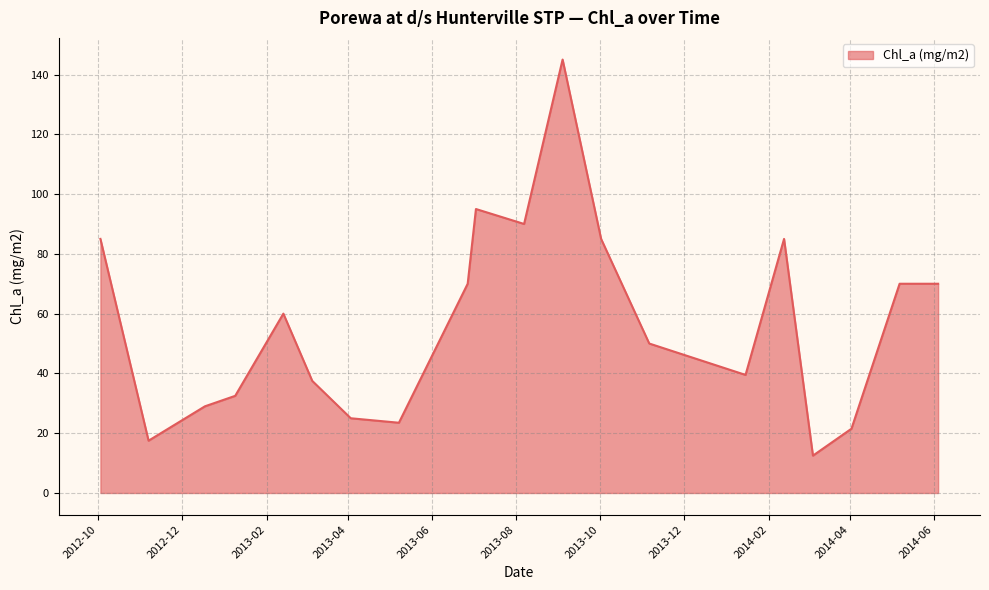

What is the smallest value displayed?

12.5